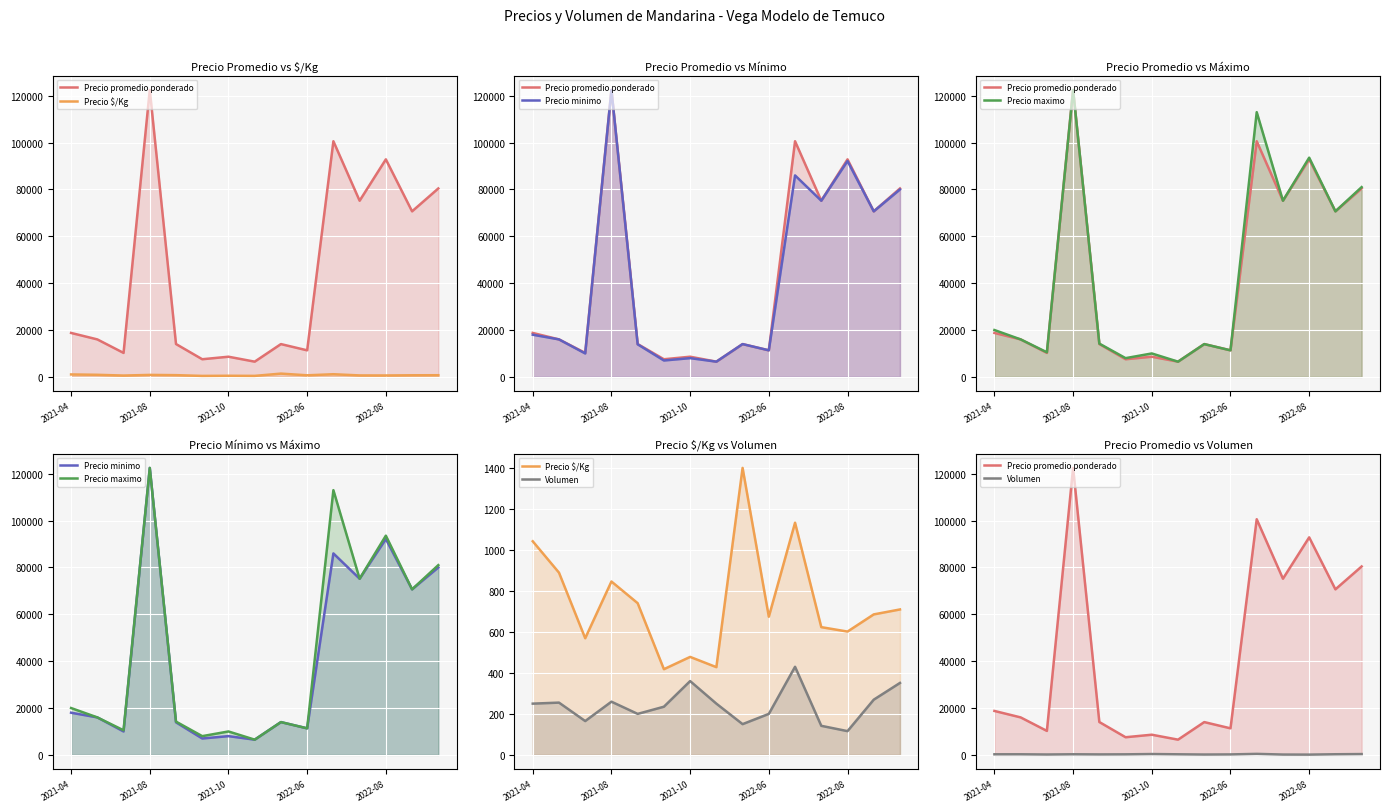

How many values in the Precio $/Kg series exceed 685?

8